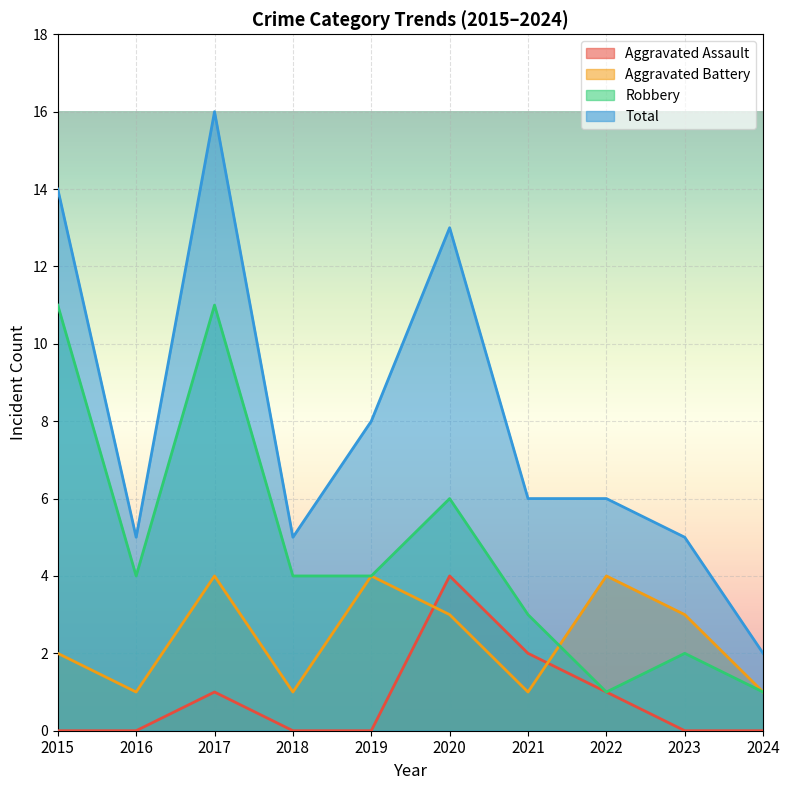

Where is Total nearest to the value 9?

2019